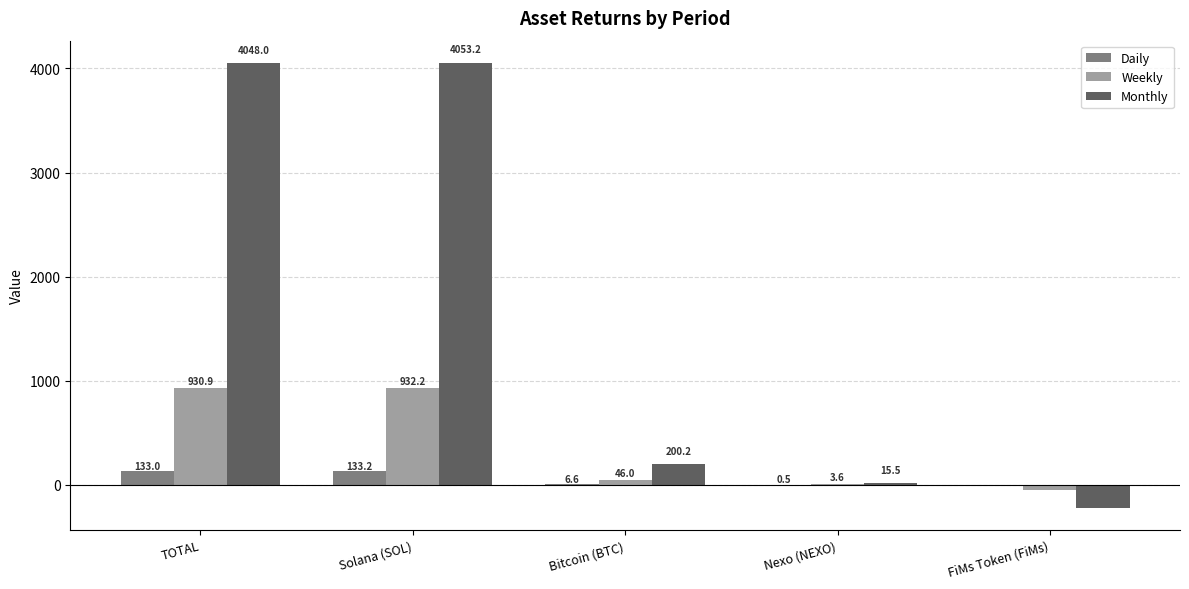

At which category is the sum across all series the highest?

Solana (SOL)